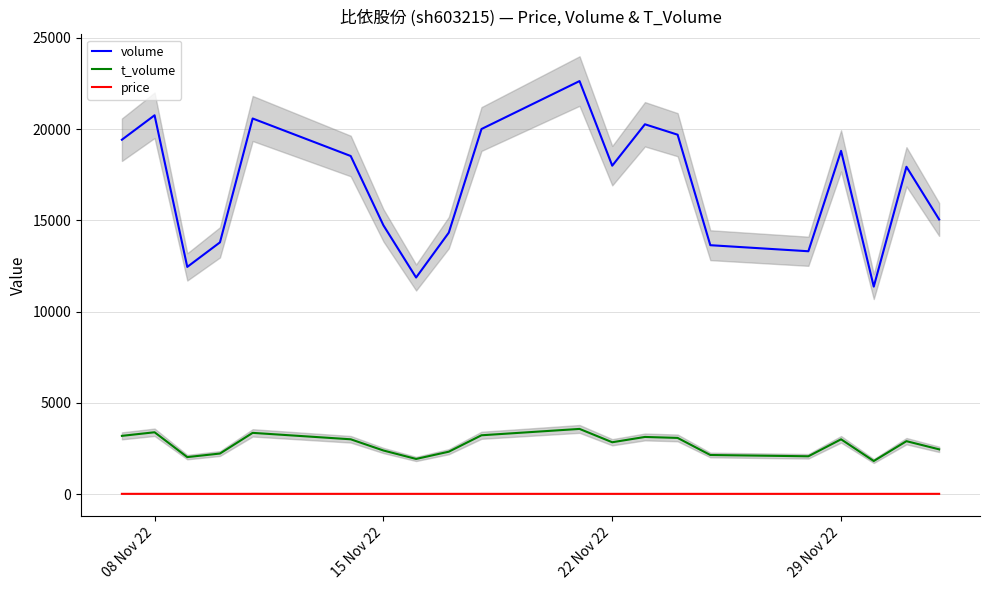

True or false: t_volume and price cross at least once.

False